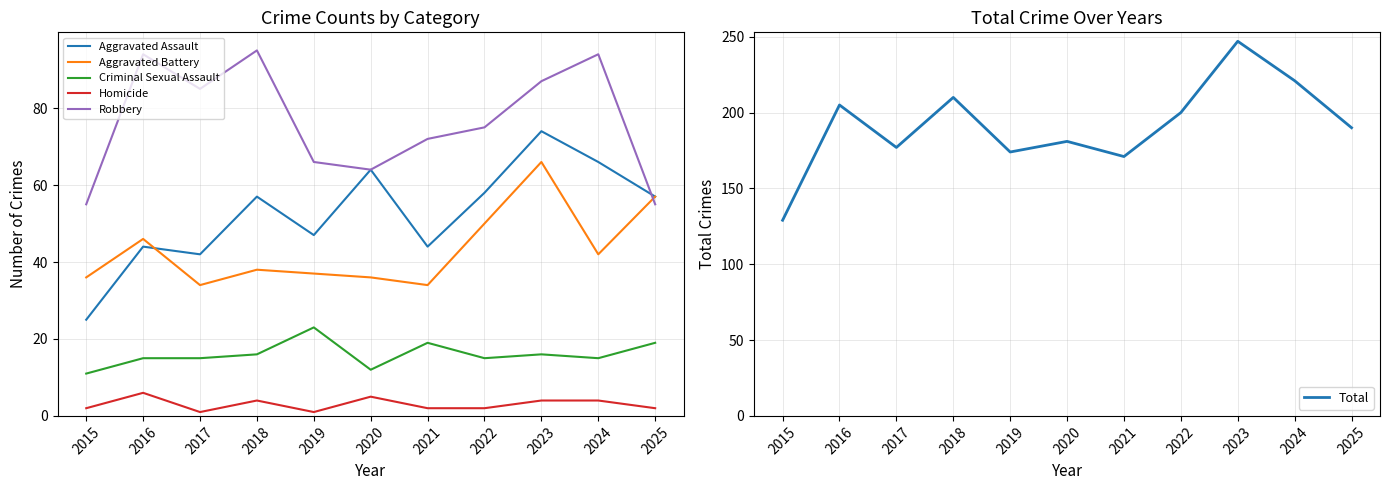

Which series has the largest total across all categories?

Total